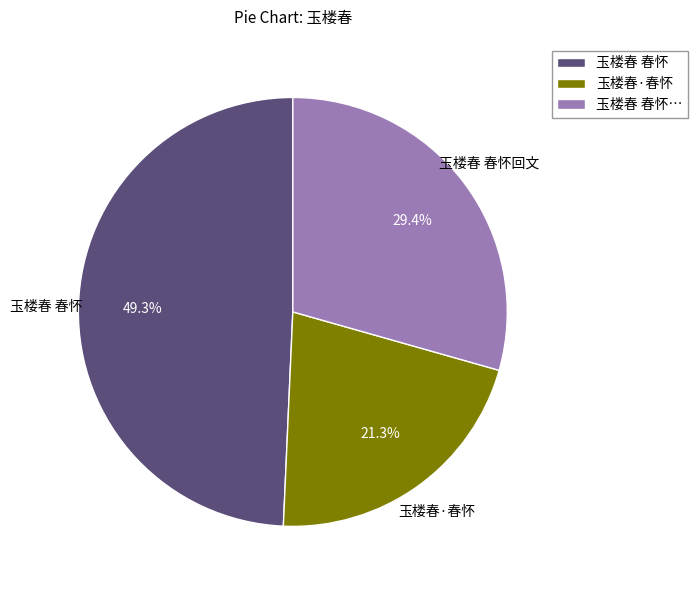

Does 玉楼春 春怀 account for over 50% of the chart?

No